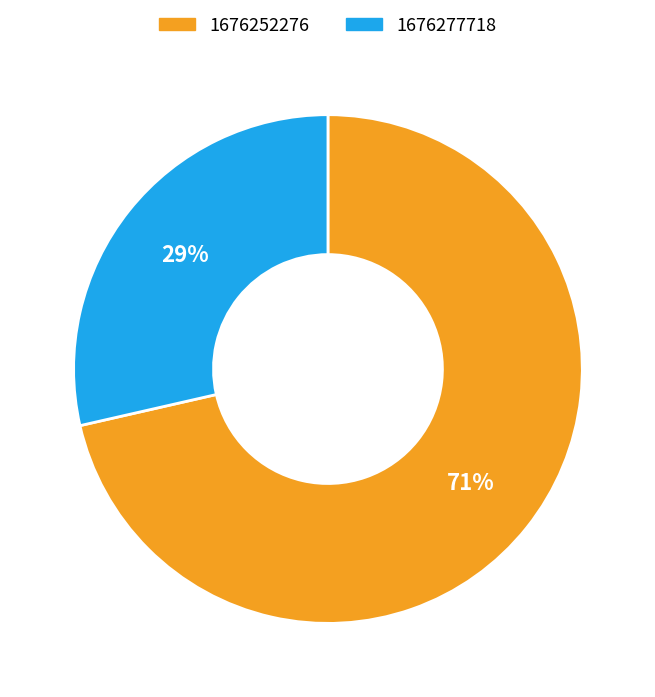

To the nearest percent, what portion does 1676277718 represent?

29%